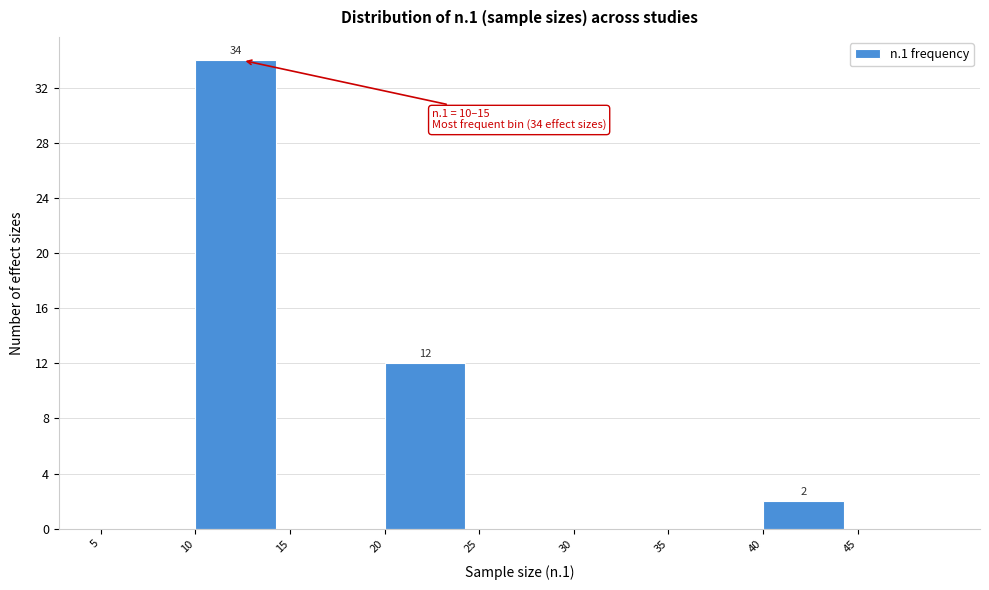

Over which range of the x-axis is the bar tallest?

10 to 15